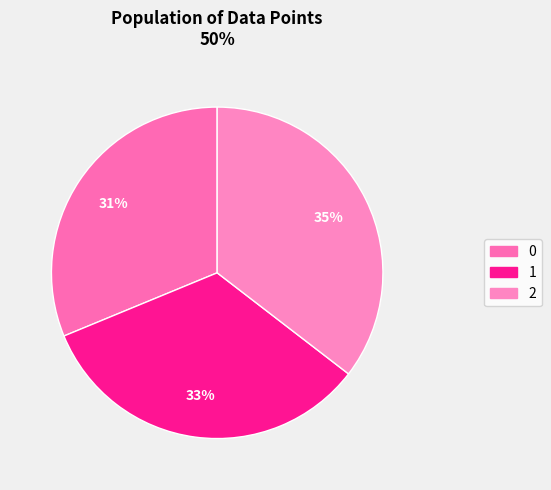

How many slices are in this pie chart?

3